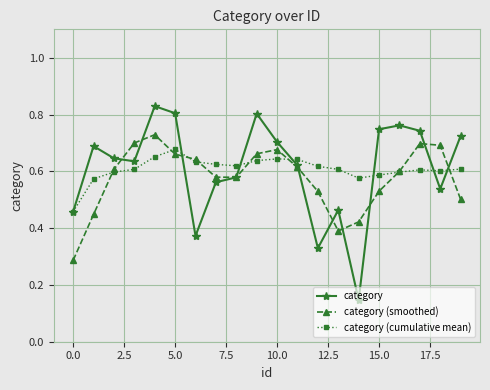

What are all the series names shown in the legend?

category, category (smoothed), category (cumulative mean)